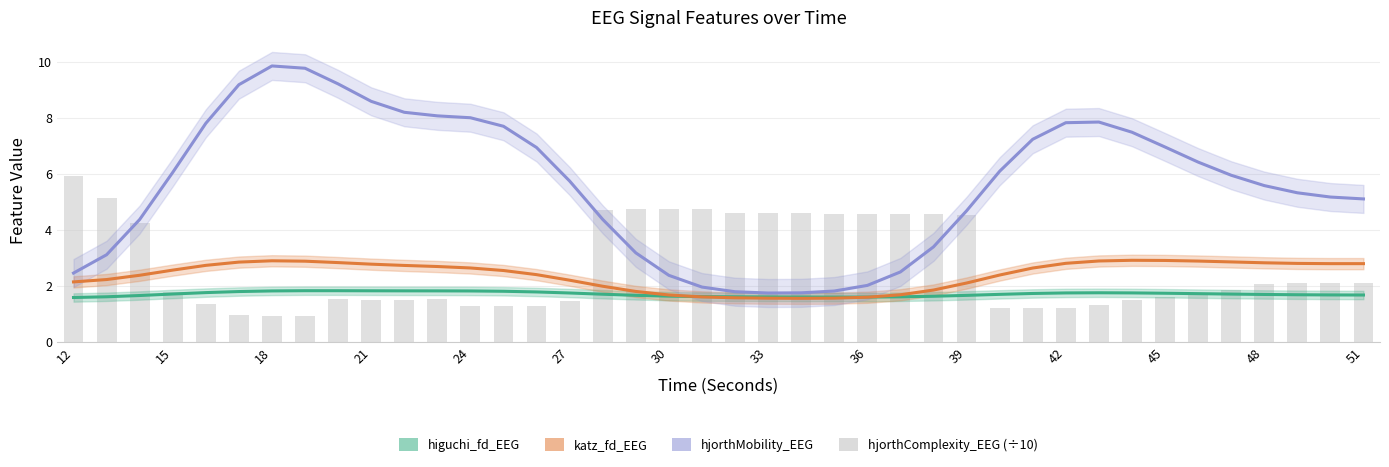

Are the bars horizontal?

No